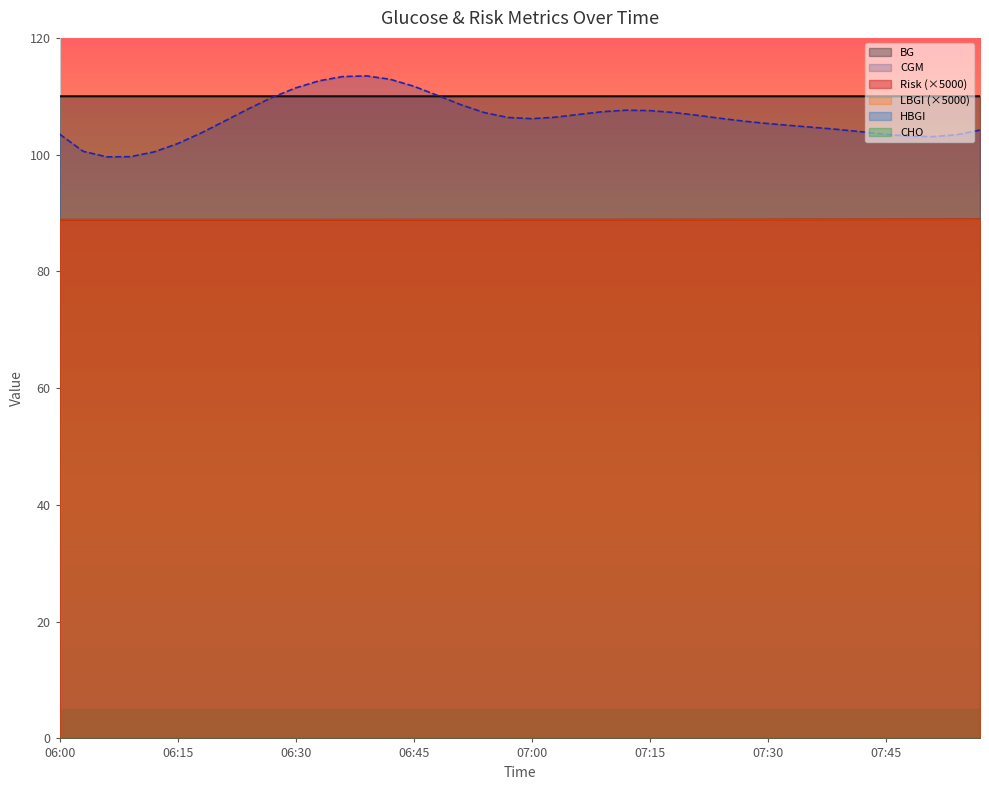

Which series has the widest spread of values?

CGM